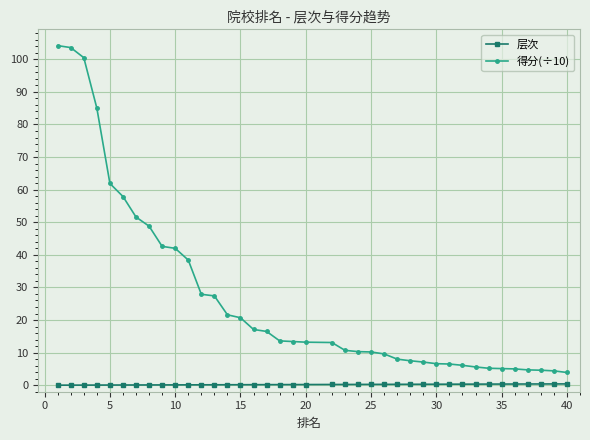

True or false: 层次 and 得分(÷10) intersect in this chart.

False